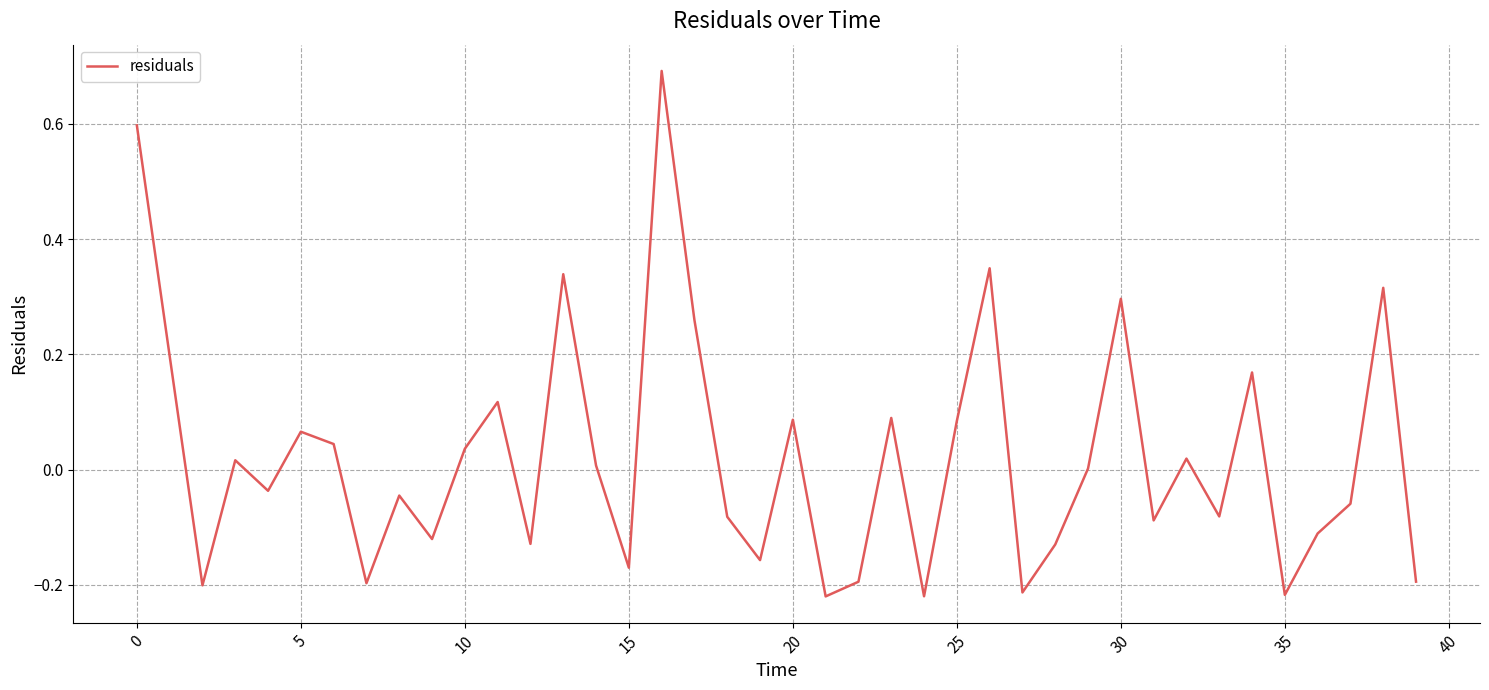

What is the maximum value shown in the chart?

0.7